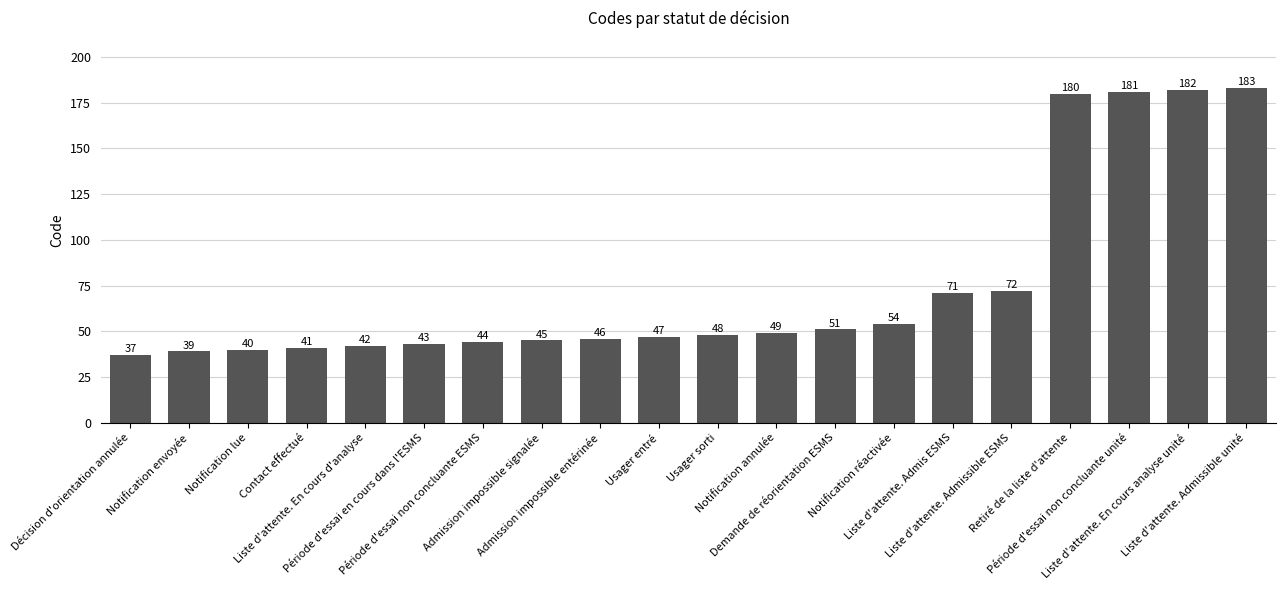

The value at Période d'essai en cours dans l'ESMS is 56. True or false?

False